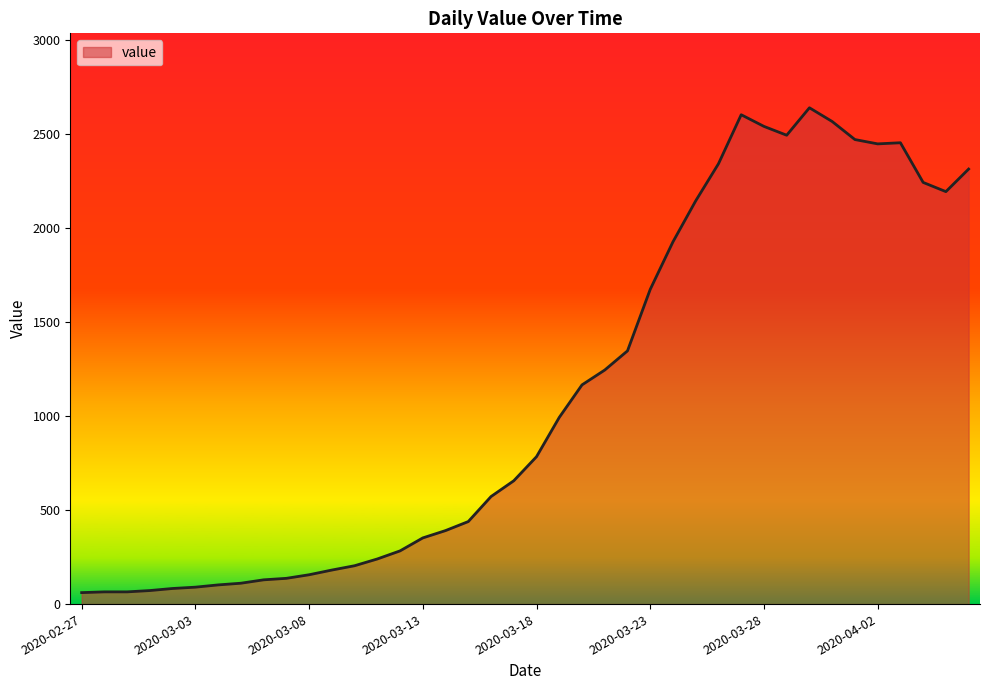

What is the minimum value shown in the chart?

61